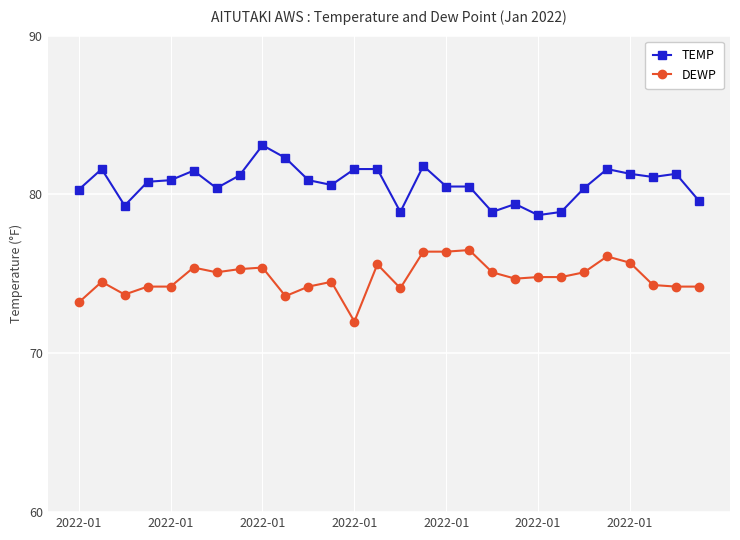

True or false: DEWP has more than 1 interior local peaks.

True